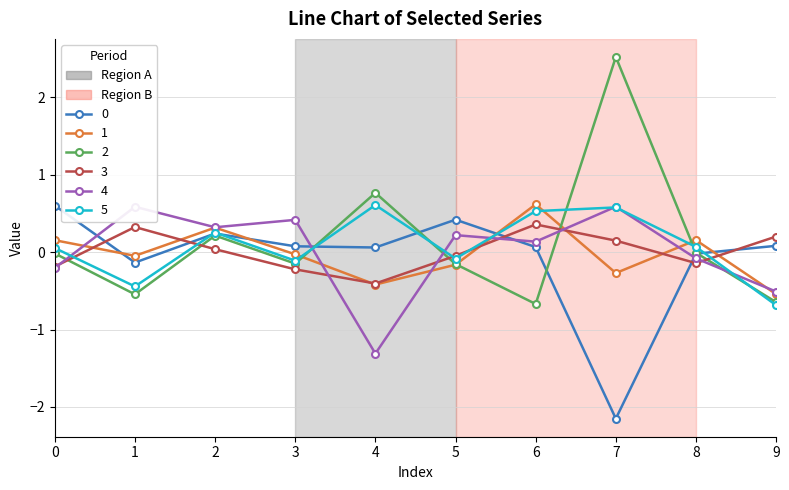

True or false: 5 has more than 0 points higher than both neighbors.

True